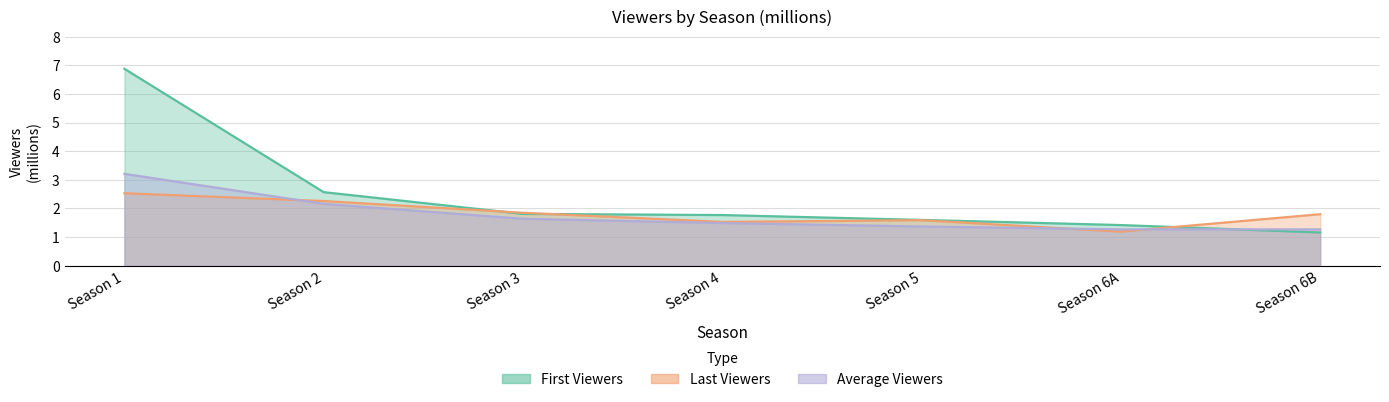

At which label is Average Viewers closest to 2?

Season 2